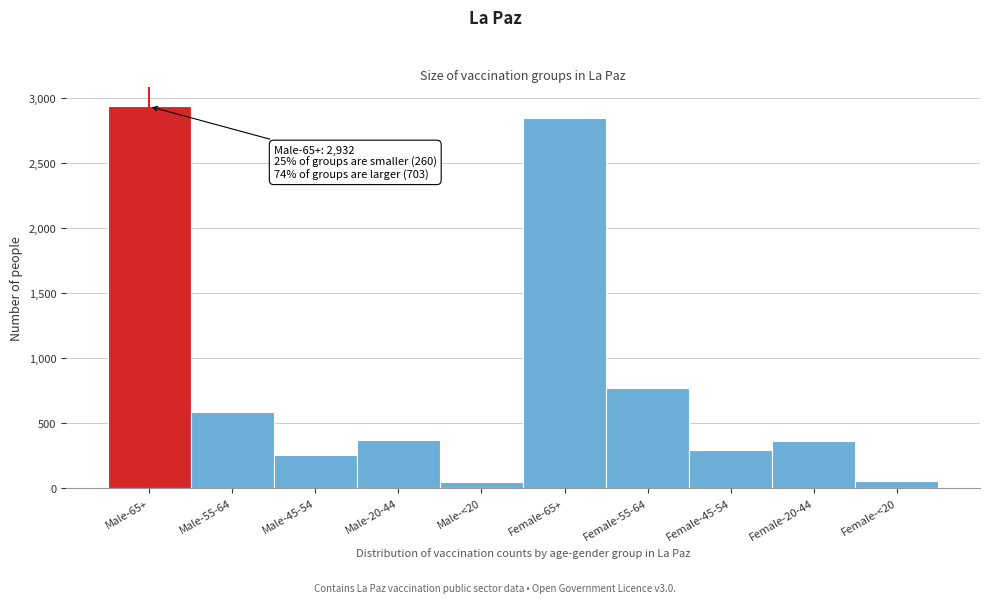

What is the ratio of the value at Male-55-64 to the value at Male-45-54?

2.3